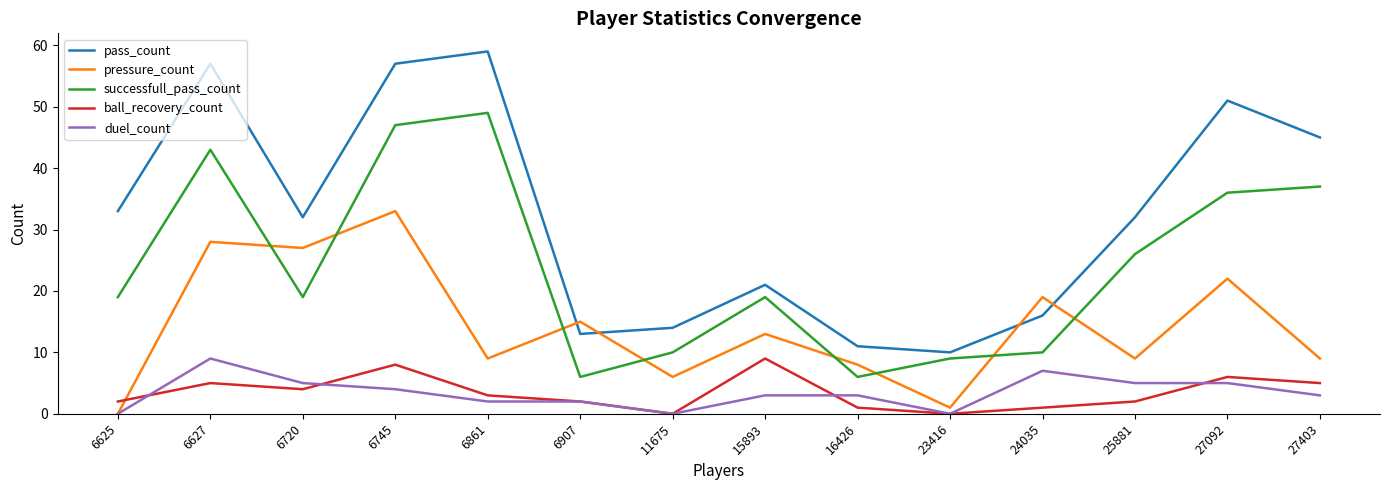

Reading left to right, what are all the values shown in this chart?

pass_count: 6625=33	6627=57	6720=32	6745=57	6861=59	6907=13	11675=14	15893=21	16426=11	23416=10	24035=16	25881=32	27092=51	27403=45
pressure_count: 6625=0	6627=28	6720=27	6745=33	6861=9	6907=15	11675=6	15893=13	16426=8	23416=1	24035=19	25881=9	27092=22	27403=9
successfull_pass_count: 6625=19	6627=43	6720=19	6745=47	6861=49	6907=6	11675=10	15893=19	16426=6	23416=9	24035=10	25881=26	27092=36	27403=37
ball_recovery_count: 6625=2	6627=5	6720=4	6745=8	6861=3	6907=2	11675=0	15893=9	16426=1	23416=0	24035=1	25881=2	27092=6	27403=5
duel_count: 6625=0	6627=9	6720=5	6745=4	6861=2	6907=2	11675=0	15893=3	16426=3	23416=0	24035=7	25881=5	27092=5	27403=3